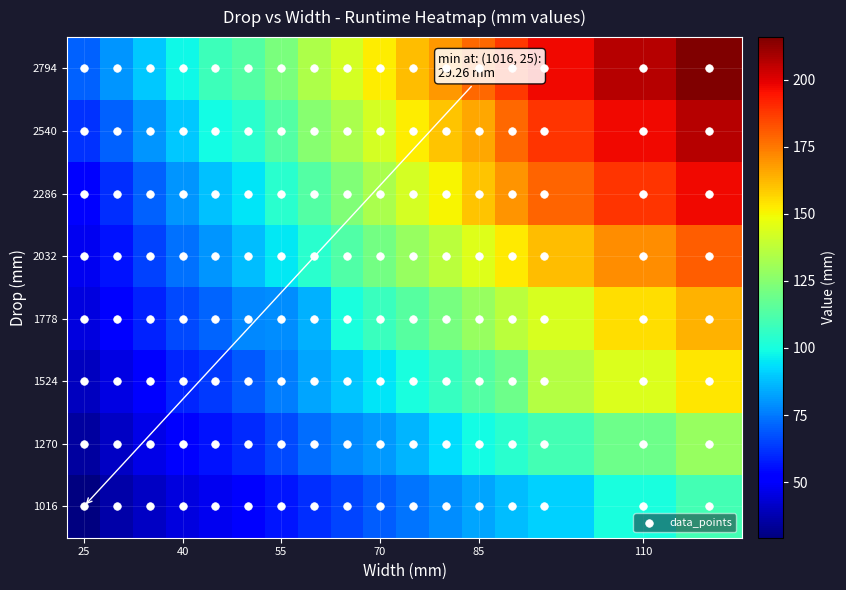

Reading right to left, list all the values displayed in this chart.

1016: 109.6	100.5	91.2	86.9	82.6	78.3	74.0	69.7	65.4	61.1	56.8	52.5	48.2	44.7	40.5	36.1	29.3
1270: 128.6	119.3	110.2	104.1	99.0	92.9	86.1	80.9	77.4	72.3	66.3	60.2	55.9	51.6	46.5	40.5	34.4
1524: 153.7	144.4	135.1	119.6	113.6	106.7	100.7	94.7	88.6	82.6	75.7	68.8	62.8	59.4	52.5	45.6	39.6
1778: 163.7	154.7	143.7	136.8	129.1	121.3	114.4	107.6	100.7	85.2	78.3	77.4	71.4	66.3	58.5	51.6	44.7
2032: 180.5	171.1	161.8	153.2	144.6	136.8	129.1	120.5	112.7	104.1	95.5	86.9	80.0	73.1	64.5	55.9	48.2
2286: 197.4	188.2	179.0	169.5	160.1	150.6	142.8	133.4	123.9	113.6	104.1	94.7	87.8	80.0	70.6	61.1	52.5
2540: 206.7	197.4	188.2	178.7	165.9	160.0	152.1	142.5	133.2	124.8	113.3	104.0	99.0	89.3	79.8	70.5	61.6
2794: 215.9	206.7	197.4	187.8	178.5	169.2	161.4	151.9	142.5	134.1	122.5	113.3	108.1	98.4	89.2	79.6	70.8